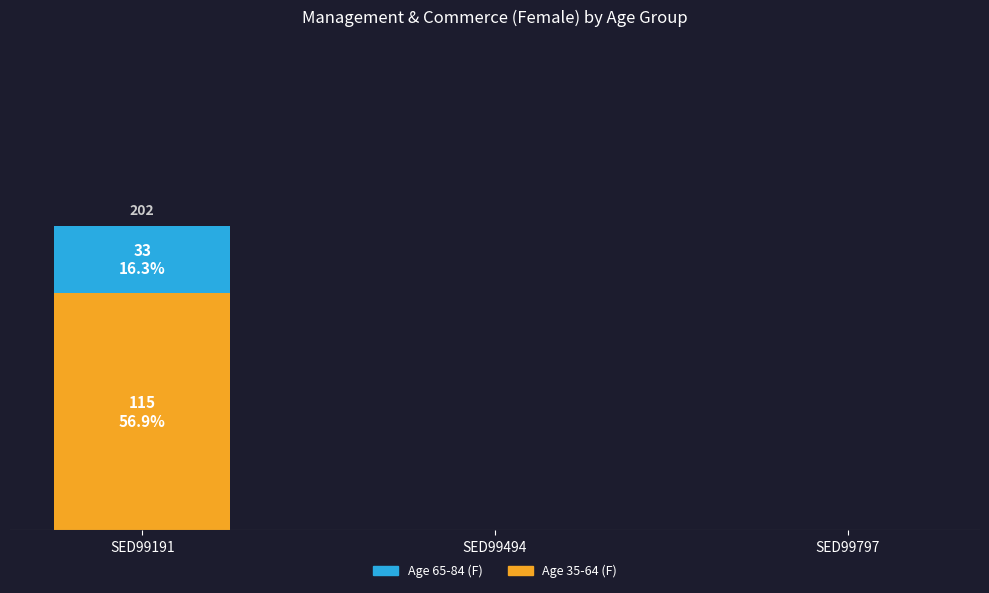

At which label is Age 65-84 (F) closest to 16?

SED99494